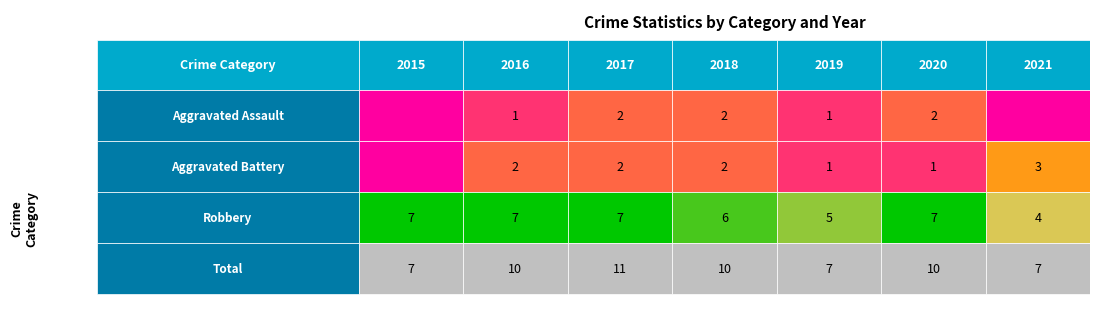

Rank the series by their maximum value, from highest to lowest.

Total, Robbery, Aggravated Battery, Aggravated Assault